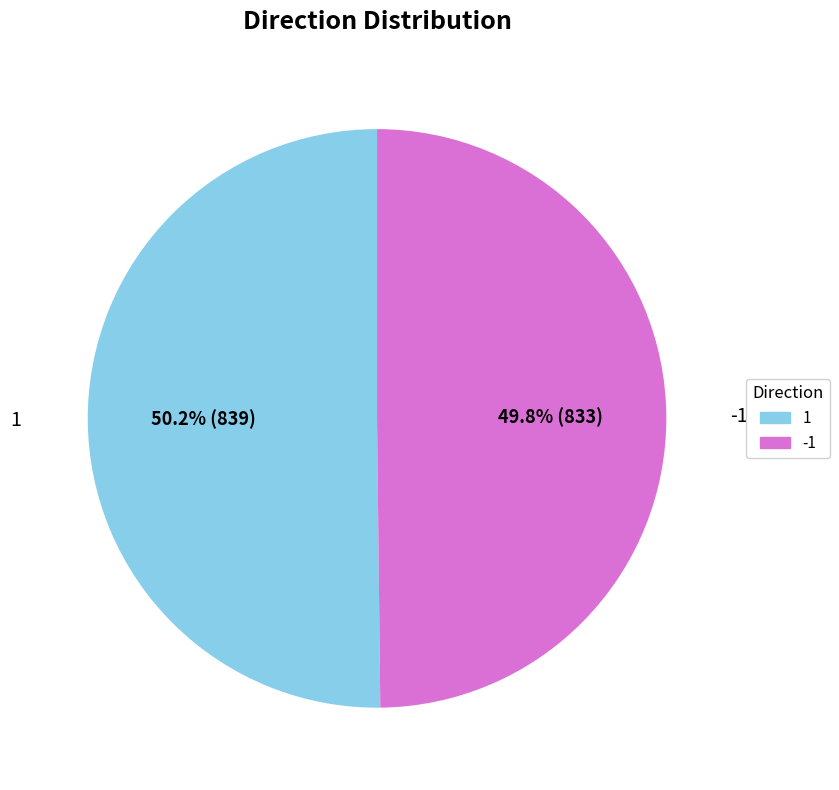

Is there any slice that represents more than half of the pie?

Yes